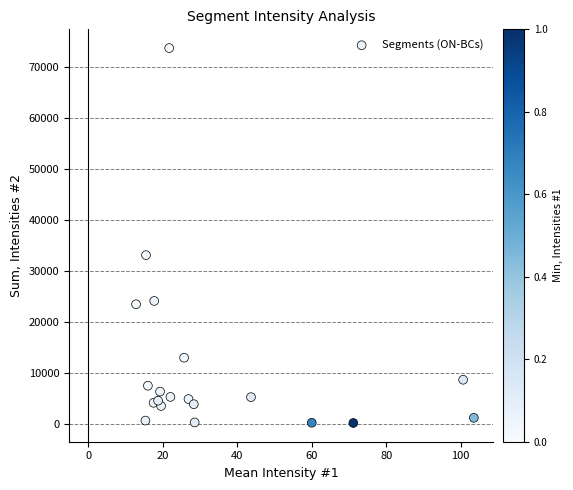

What Y value in the scatter plot is closest to 36915?

33070